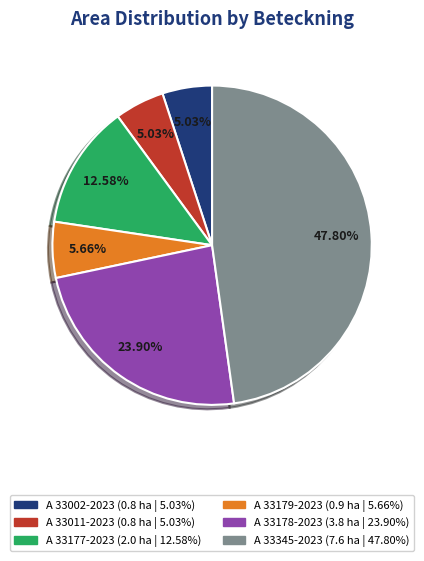

Combined, what portion of the pie is A 33179-2023 and A 33011-2023?

10.7%